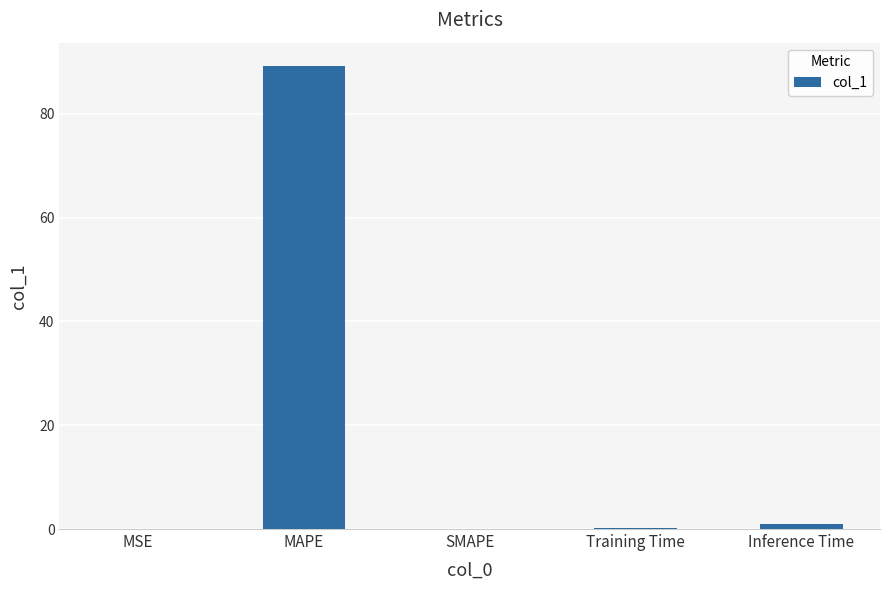

True or false: the data shows 0.1 at Training Time.

True